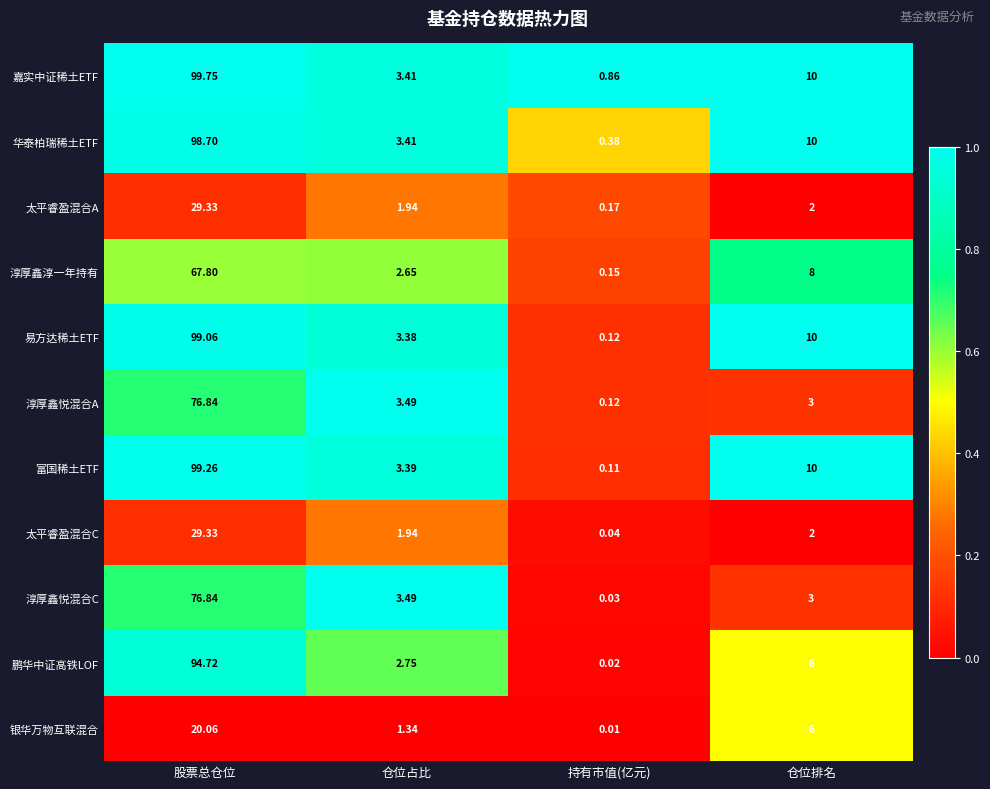

At which label is 富国稀土ETF closest to 49?

仓位排名